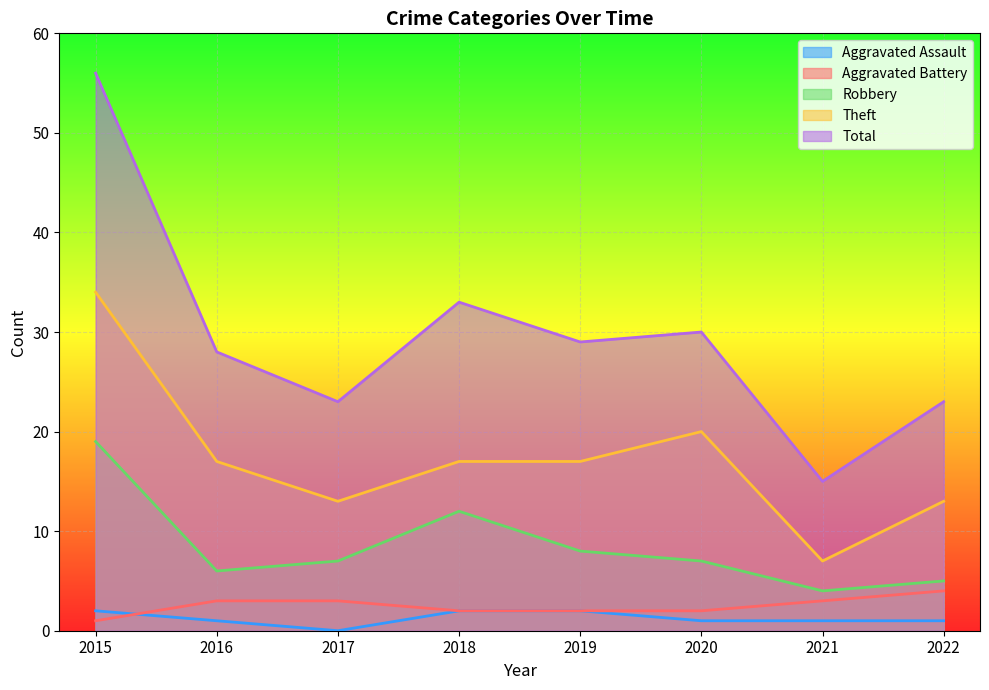

At how many categories does at least one series exceed 40?

1